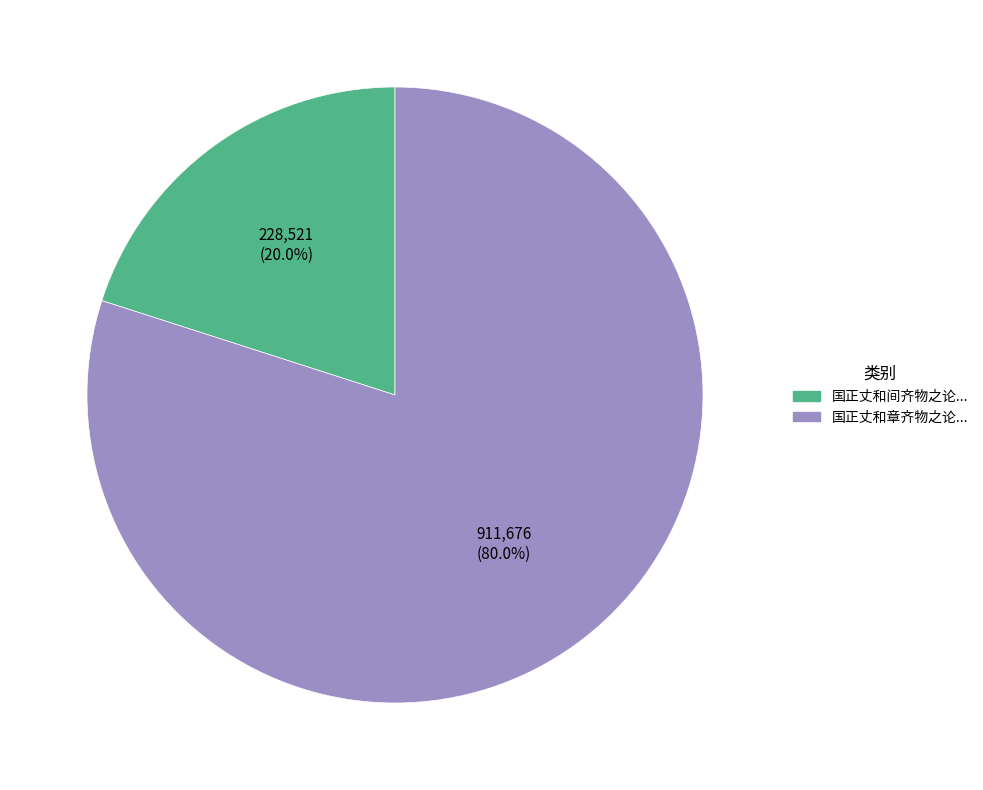

Rank the categories by value from highest to lowest.

国正丈和章齐物之论..., 国正丈和间齐物之论...